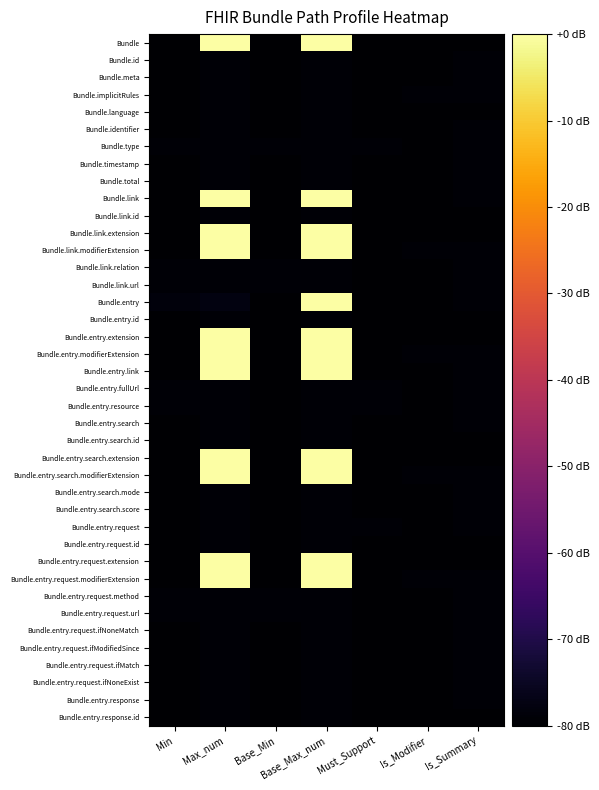

Reading left to right, list all the values displayed in this chart.

Bundle: Min=-80.0	Max_num=0.0	Base_Min=-80.0	Base_Max_num=0.0	Must_Support=-80.0	Is_Modifier=-80.0	Is_Summary=-80.0
Bundle.id: Min=-80.0	Max_num=-79.2	Base_Min=-80.0	Base_Max_num=-79.2	Must_Support=-80.0	Is_Modifier=-80.0	Is_Summary=-79.2
Bundle.meta: Min=-80.0	Max_num=-79.2	Base_Min=-80.0	Base_Max_num=-79.2	Must_Support=-80.0	Is_Modifier=-80.0	Is_Summary=-79.2
Bundle.implicitRules: Min=-80.0	Max_num=-79.2	Base_Min=-80.0	Base_Max_num=-79.2	Must_Support=-80.0	Is_Modifier=-79.2	Is_Summary=-79.2
Bundle.language: Min=-80.0	Max_num=-79.2	Base_Min=-80.0	Base_Max_num=-79.2	Must_Support=-80.0	Is_Modifier=-80.0	Is_Summary=-80.0
Bundle.identifier: Min=-80.0	Max_num=-79.2	Base_Min=-80.0	Base_Max_num=-79.2	Must_Support=-80.0	Is_Modifier=-80.0	Is_Summary=-79.2
Bundle.type: Min=-79.2	Max_num=-79.2	Base_Min=-79.2	Base_Max_num=-79.2	Must_Support=-79.2	Is_Modifier=-80.0	Is_Summary=-79.2
Bundle.timestamp: Min=-80.0	Max_num=-79.2	Base_Min=-80.0	Base_Max_num=-79.2	Must_Support=-80.0	Is_Modifier=-80.0	Is_Summary=-79.2
Bundle.total: Min=-80.0	Max_num=-79.2	Base_Min=-80.0	Base_Max_num=-79.2	Must_Support=-80.0	Is_Modifier=-80.0	Is_Summary=-79.2
Bundle.link: Min=-80.0	Max_num=0.0	Base_Min=-80.0	Base_Max_num=0.0	Must_Support=-80.0	Is_Modifier=-80.0	Is_Summary=-79.2
Bundle.link.id: Min=-80.0	Max_num=-79.2	Base_Min=-80.0	Base_Max_num=-79.2	Must_Support=-80.0	Is_Modifier=-80.0	Is_Summary=-80.0
Bundle.link.extension: Min=-80.0	Max_num=0.0	Base_Min=-80.0	Base_Max_num=0.0	Must_Support=-80.0	Is_Modifier=-80.0	Is_Summary=-80.0
Bundle.link.modifierExtension: Min=-80.0	Max_num=0.0	Base_Min=-80.0	Base_Max_num=0.0	Must_Support=-80.0	Is_Modifier=-79.2	Is_Summary=-79.2
Bundle.link.relation: Min=-79.2	Max_num=-79.2	Base_Min=-79.2	Base_Max_num=-79.2	Must_Support=-80.0	Is_Modifier=-80.0	Is_Summary=-79.2
Bundle.link.url: Min=-79.2	Max_num=-79.2	Base_Min=-79.2	Base_Max_num=-79.2	Must_Support=-80.0	Is_Modifier=-80.0	Is_Summary=-79.2
Bundle.entry: Min=-78.4	Max_num=-77.6	Base_Min=-80.0	Base_Max_num=0.0	Must_Support=-80.0	Is_Modifier=-80.0	Is_Summary=-79.2
Bundle.entry.id: Min=-80.0	Max_num=-79.2	Base_Min=-80.0	Base_Max_num=-79.2	Must_Support=-80.0	Is_Modifier=-80.0	Is_Summary=-80.0
Bundle.entry.extension: Min=-80.0	Max_num=0.0	Base_Min=-80.0	Base_Max_num=0.0	Must_Support=-80.0	Is_Modifier=-80.0	Is_Summary=-80.0
Bundle.entry.modifierExtension: Min=-80.0	Max_num=0.0	Base_Min=-80.0	Base_Max_num=0.0	Must_Support=-80.0	Is_Modifier=-79.2	Is_Summary=-79.2
Bundle.entry.link: Min=-80.0	Max_num=0.0	Base_Min=-80.0	Base_Max_num=0.0	Must_Support=-80.0	Is_Modifier=-80.0	Is_Summary=-79.2
Bundle.entry.fullUrl: Min=-79.2	Max_num=-79.2	Base_Min=-80.0	Base_Max_num=-79.2	Must_Support=-79.2	Is_Modifier=-80.0	Is_Summary=-79.2
Bundle.entry.resource: Min=-79.2	Max_num=-79.2	Base_Min=-80.0	Base_Max_num=-79.2	Must_Support=-79.2	Is_Modifier=-80.0	Is_Summary=-79.2
Bundle.entry.search: Min=-80.0	Max_num=-79.2	Base_Min=-80.0	Base_Max_num=-79.2	Must_Support=-80.0	Is_Modifier=-80.0	Is_Summary=-79.2
Bundle.entry.search.id: Min=-80.0	Max_num=-79.2	Base_Min=-80.0	Base_Max_num=-79.2	Must_Support=-80.0	Is_Modifier=-80.0	Is_Summary=-80.0
Bundle.entry.search.extension: Min=-80.0	Max_num=0.0	Base_Min=-80.0	Base_Max_num=0.0	Must_Support=-80.0	Is_Modifier=-80.0	Is_Summary=-80.0
Bundle.entry.search.modifierExtension: Min=-80.0	Max_num=0.0	Base_Min=-80.0	Base_Max_num=0.0	Must_Support=-80.0	Is_Modifier=-79.2	Is_Summary=-79.2
Bundle.entry.search.mode: Min=-80.0	Max_num=-79.2	Base_Min=-80.0	Base_Max_num=-79.2	Must_Support=-80.0	Is_Modifier=-80.0	Is_Summary=-79.2
Bundle.entry.search.score: Min=-80.0	Max_num=-79.2	Base_Min=-80.0	Base_Max_num=-79.2	Must_Support=-80.0	Is_Modifier=-80.0	Is_Summary=-79.2
Bundle.entry.request: Min=-80.0	Max_num=-79.2	Base_Min=-80.0	Base_Max_num=-79.2	Must_Support=-79.2	Is_Modifier=-80.0	Is_Summary=-79.2
Bundle.entry.request.id: Min=-80.0	Max_num=-79.2	Base_Min=-80.0	Base_Max_num=-79.2	Must_Support=-80.0	Is_Modifier=-80.0	Is_Summary=-80.0
Bundle.entry.request.extension: Min=-80.0	Max_num=0.0	Base_Min=-80.0	Base_Max_num=0.0	Must_Support=-80.0	Is_Modifier=-80.0	Is_Summary=-80.0
Bundle.entry.request.modifierExtension: Min=-80.0	Max_num=0.0	Base_Min=-80.0	Base_Max_num=0.0	Must_Support=-80.0	Is_Modifier=-79.2	Is_Summary=-79.2
Bundle.entry.request.method: Min=-79.2	Max_num=-79.2	Base_Min=-79.2	Base_Max_num=-79.2	Must_Support=-80.0	Is_Modifier=-80.0	Is_Summary=-79.2
Bundle.entry.request.url: Min=-79.2	Max_num=-79.2	Base_Min=-79.2	Base_Max_num=-79.2	Must_Support=-80.0	Is_Modifier=-80.0	Is_Summary=-79.2
Bundle.entry.request.ifNoneMatch: Min=-80.0	Max_num=-79.2	Base_Min=-80.0	Base_Max_num=-79.2	Must_Support=-80.0	Is_Modifier=-80.0	Is_Summary=-79.2
Bundle.entry.request.ifModifiedSince: Min=-80.0	Max_num=-79.2	Base_Min=-80.0	Base_Max_num=-79.2	Must_Support=-80.0	Is_Modifier=-80.0	Is_Summary=-79.2
Bundle.entry.request.ifMatch: Min=-80.0	Max_num=-79.2	Base_Min=-80.0	Base_Max_num=-79.2	Must_Support=-80.0	Is_Modifier=-80.0	Is_Summary=-79.2
Bundle.entry.request.ifNoneExist: Min=-80.0	Max_num=-79.2	Base_Min=-80.0	Base_Max_num=-79.2	Must_Support=-80.0	Is_Modifier=-80.0	Is_Summary=-79.2
Bundle.entry.response: Min=-80.0	Max_num=-79.2	Base_Min=-80.0	Base_Max_num=-79.2	Must_Support=-80.0	Is_Modifier=-80.0	Is_Summary=-79.2
Bundle.entry.response.id: Min=-80.0	Max_num=-79.2	Base_Min=-80.0	Base_Max_num=-79.2	Must_Support=-80.0	Is_Modifier=-80.0	Is_Summary=-80.0